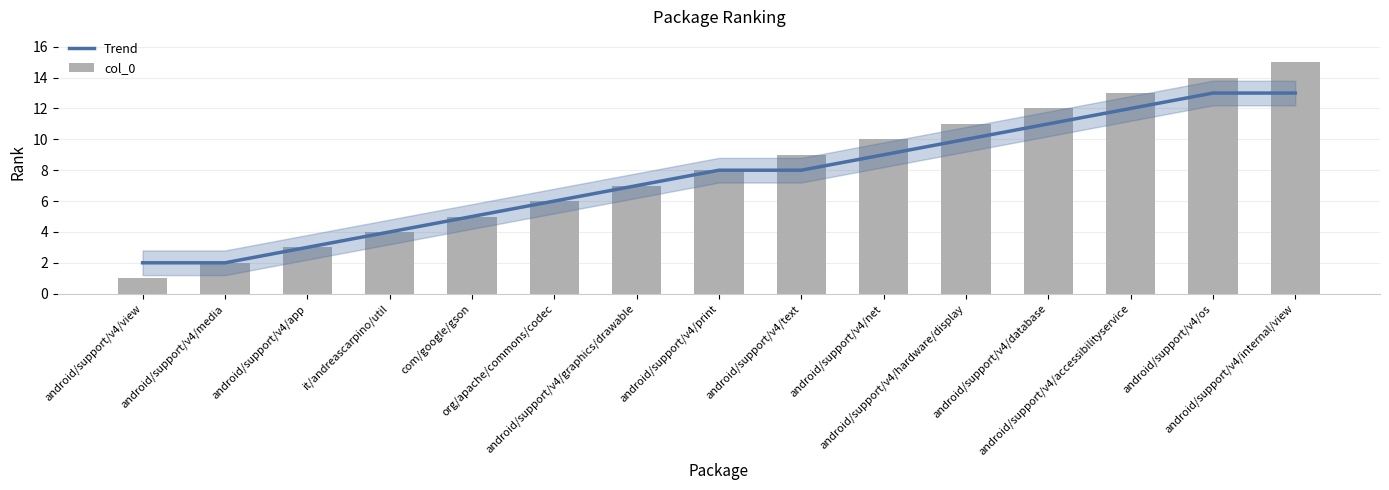

What is the label of the 4th bar from the right?

android/support/v4/database